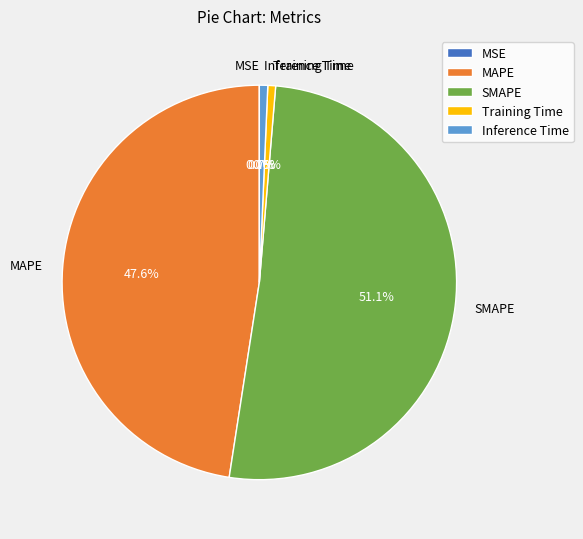

The SMAPE slice represents 43% of the pie. True or false?

False